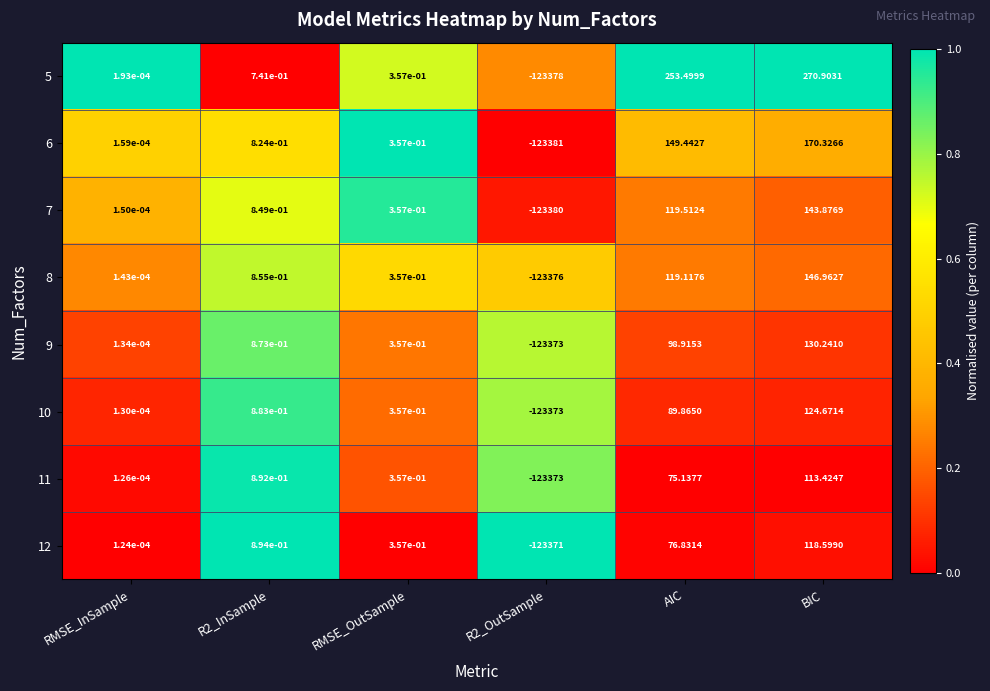

Where does the 8 series first go above 0?

RMSE_InSample